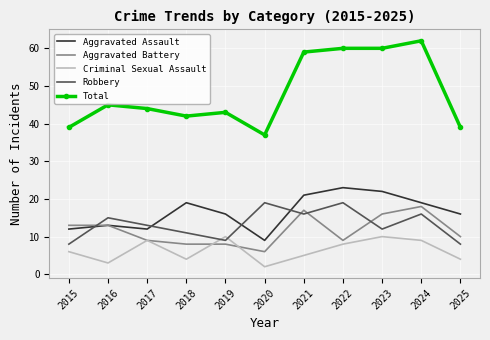

At which category is the sum across all series the highest?

2024